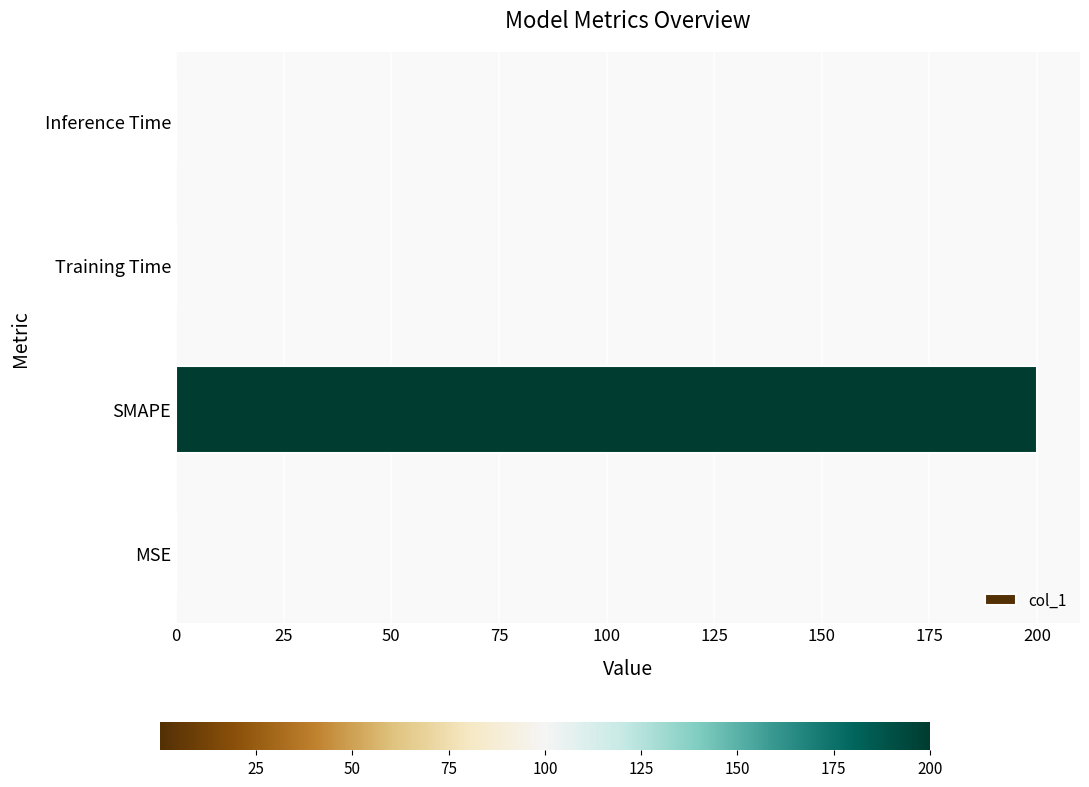

What is the sum of all values?

200.0